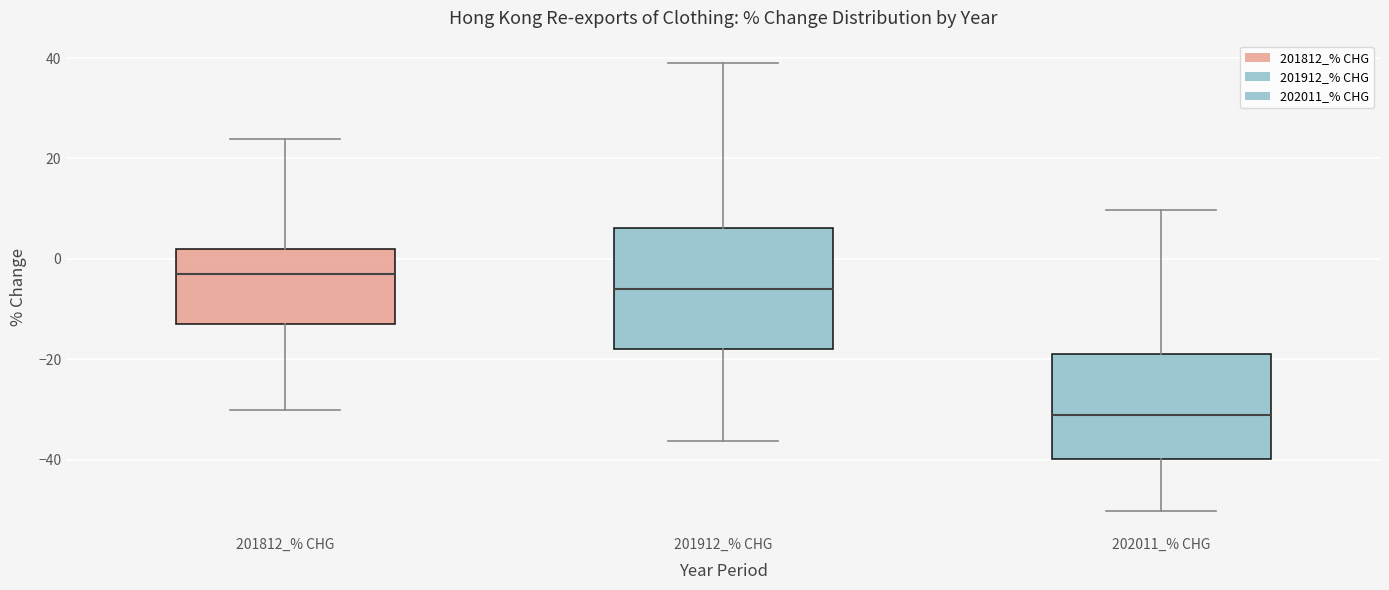

Where is the upper edge of the box for 201812_% CHG on the y-axis? The values are not printed on the chart, so give them approximately, as read against the axis.

2